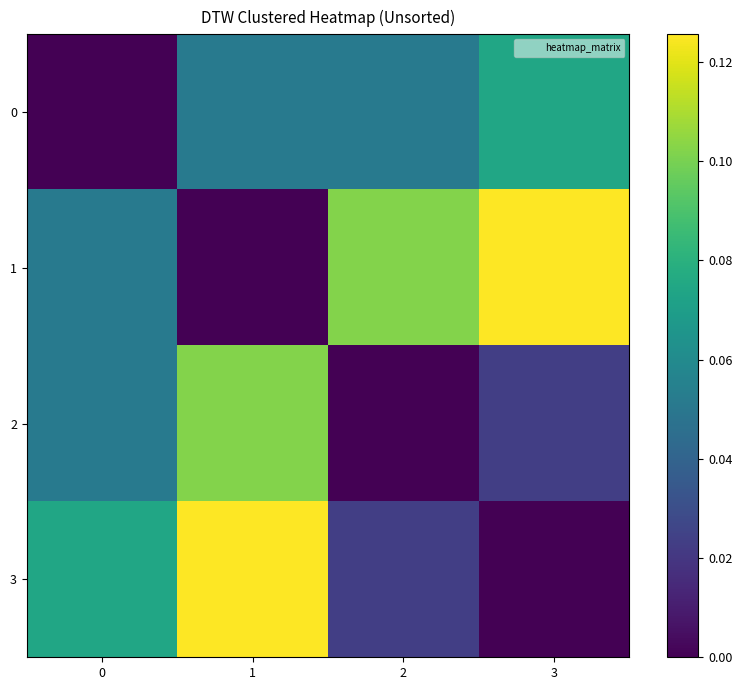

At how many categories does at least one series exceed 0?

4